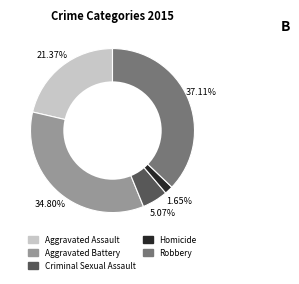

Which category has the biggest portion of the pie?

Robbery